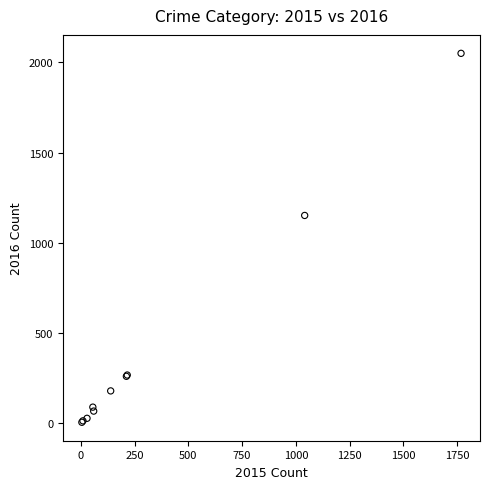

What Y value in the scatter plot is closest to 1027?

1151